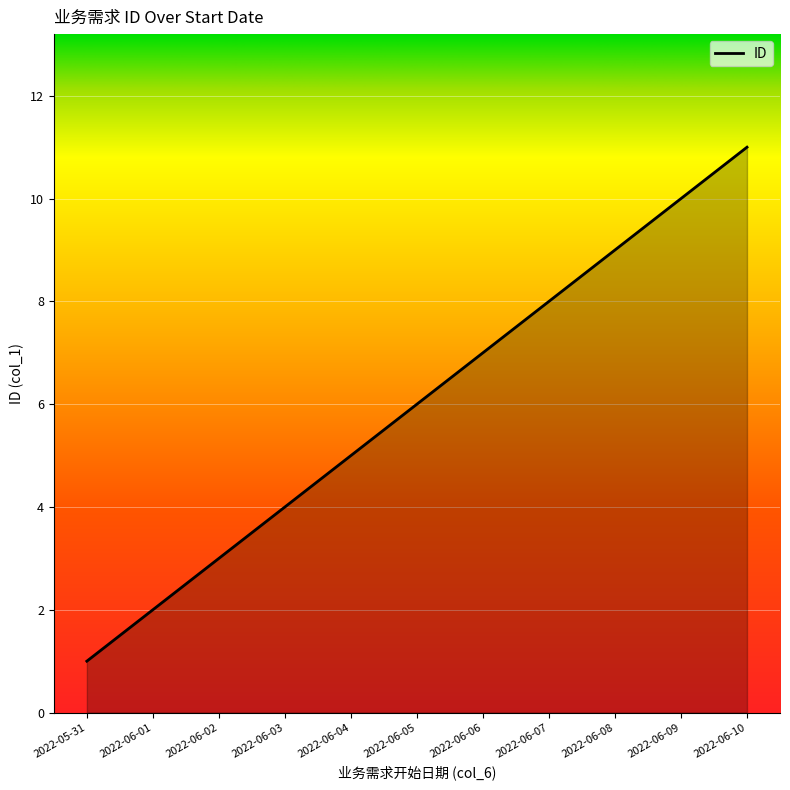

What is the difference between the values at 2022-06-05 and 2022-06-04?

1